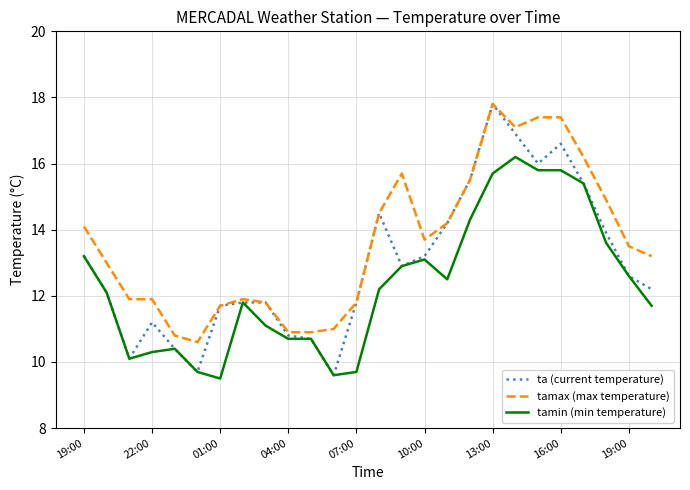

List the series in order of their overall mean, lowest first.

tamin (min temperature), ta (current temperature), tamax (max temperature)